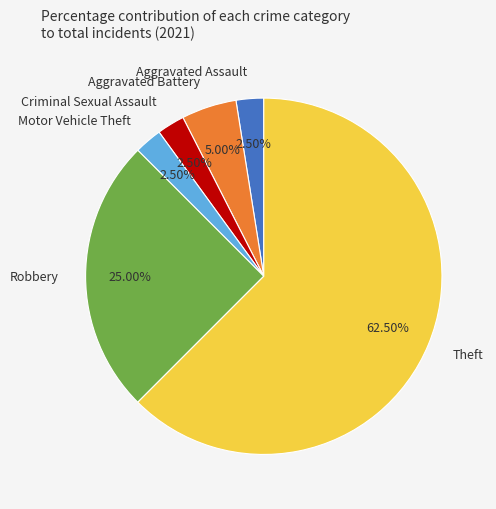

Combined, do Aggravated Battery and Theft account for over 50%?

Yes